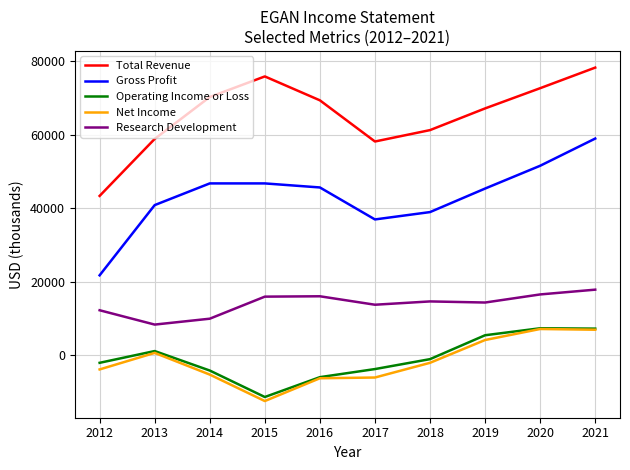

True or false: Research Development and Operating Income or Loss intersect in this chart.

False